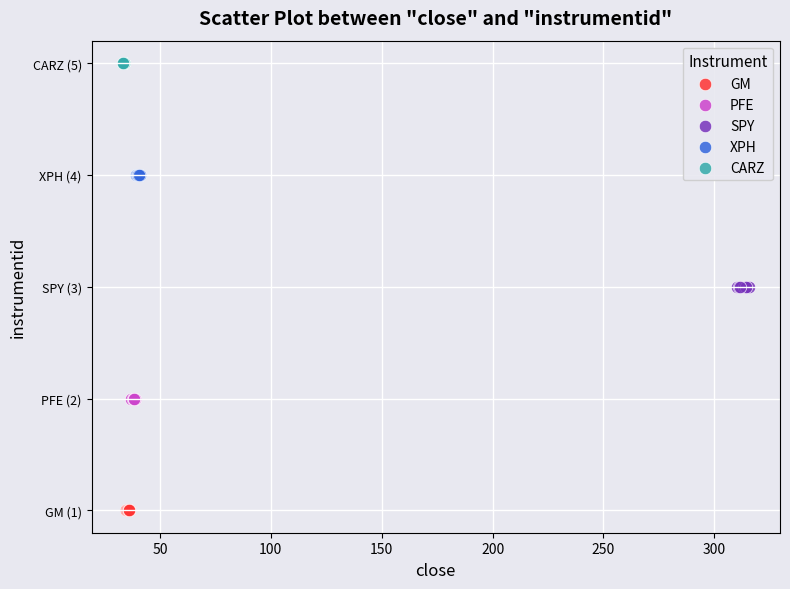

What are all the series names shown in the legend?

GM, PFE, SPY, XPH, CARZ